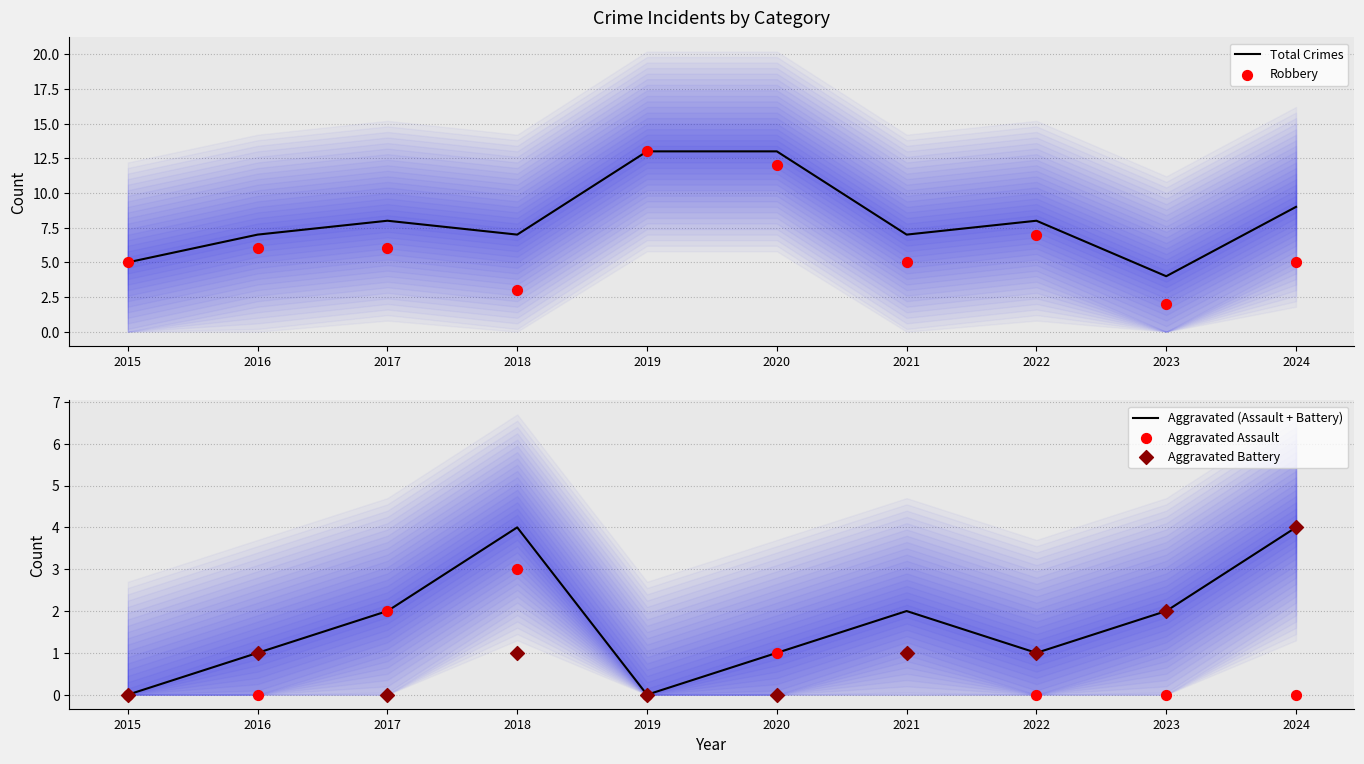

Which series has the largest Y range (max minus min)?

Robbery